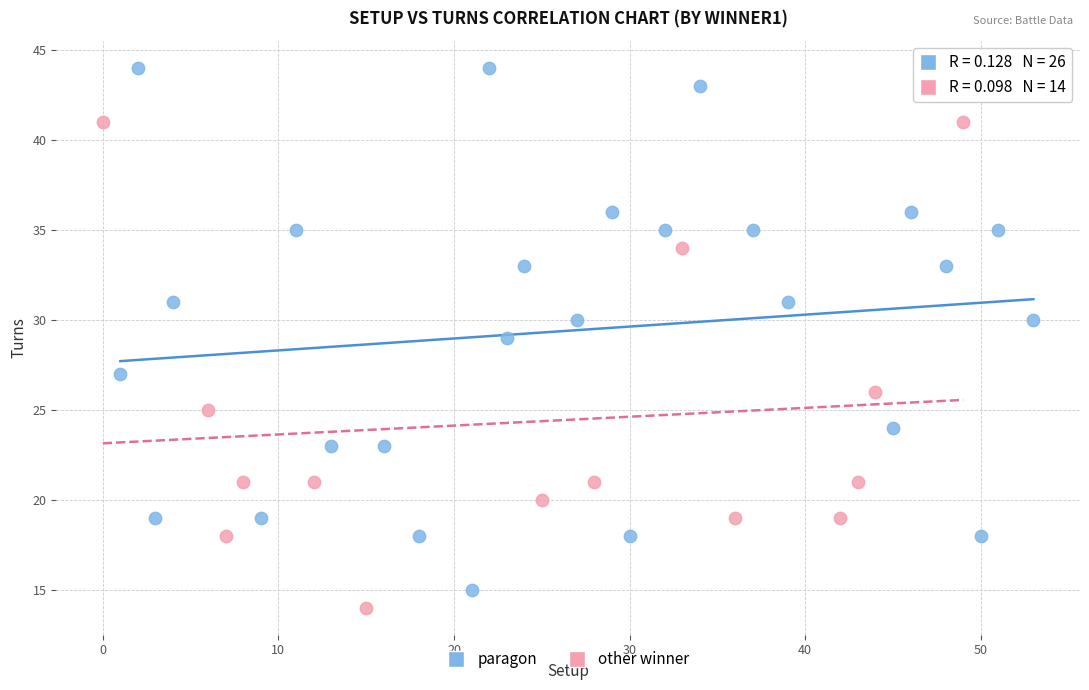

Which series contains the highest Y value?

paragon